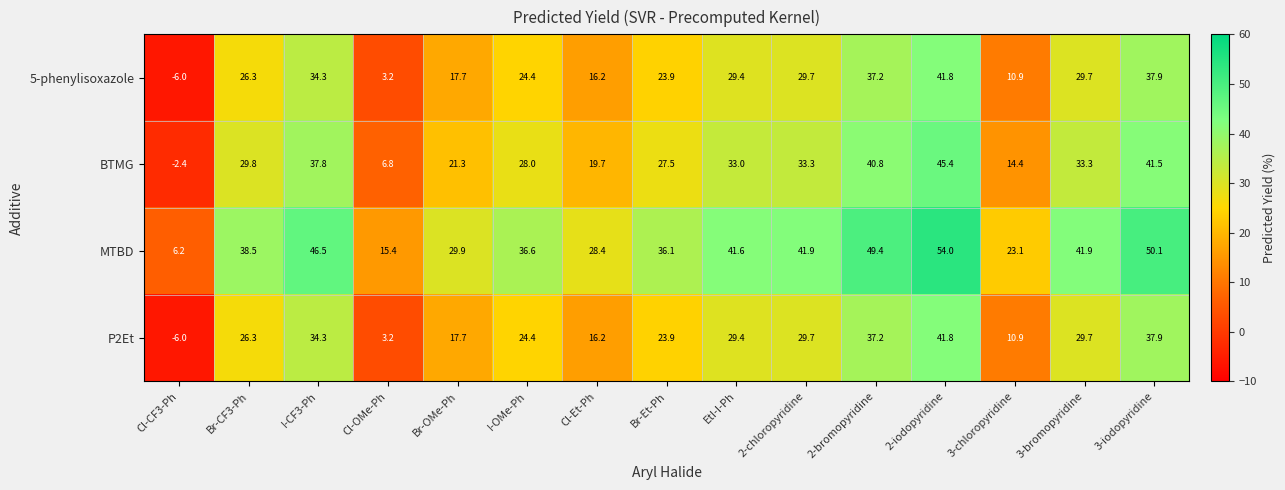

What is the maximum value shown in the chart?

54.0